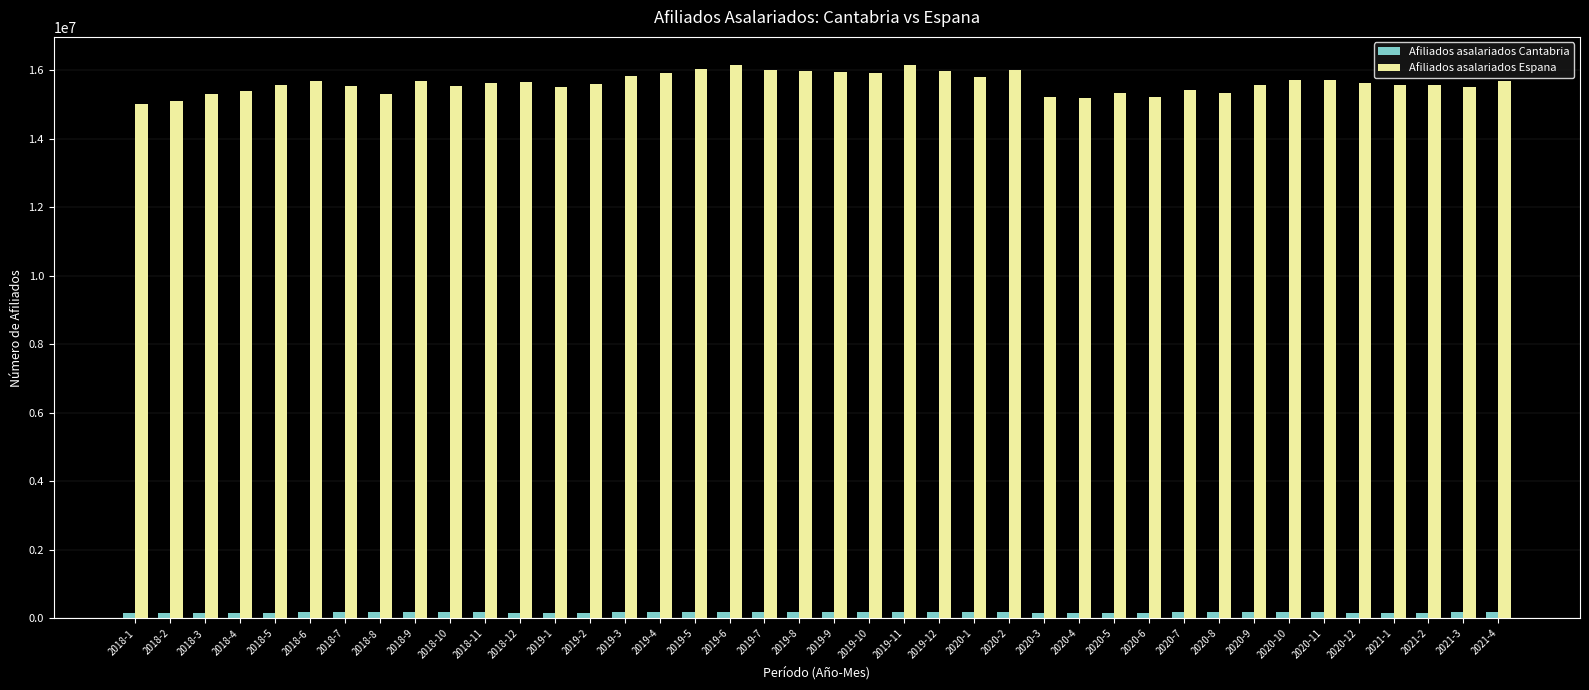

How many bars are there in each group?

2